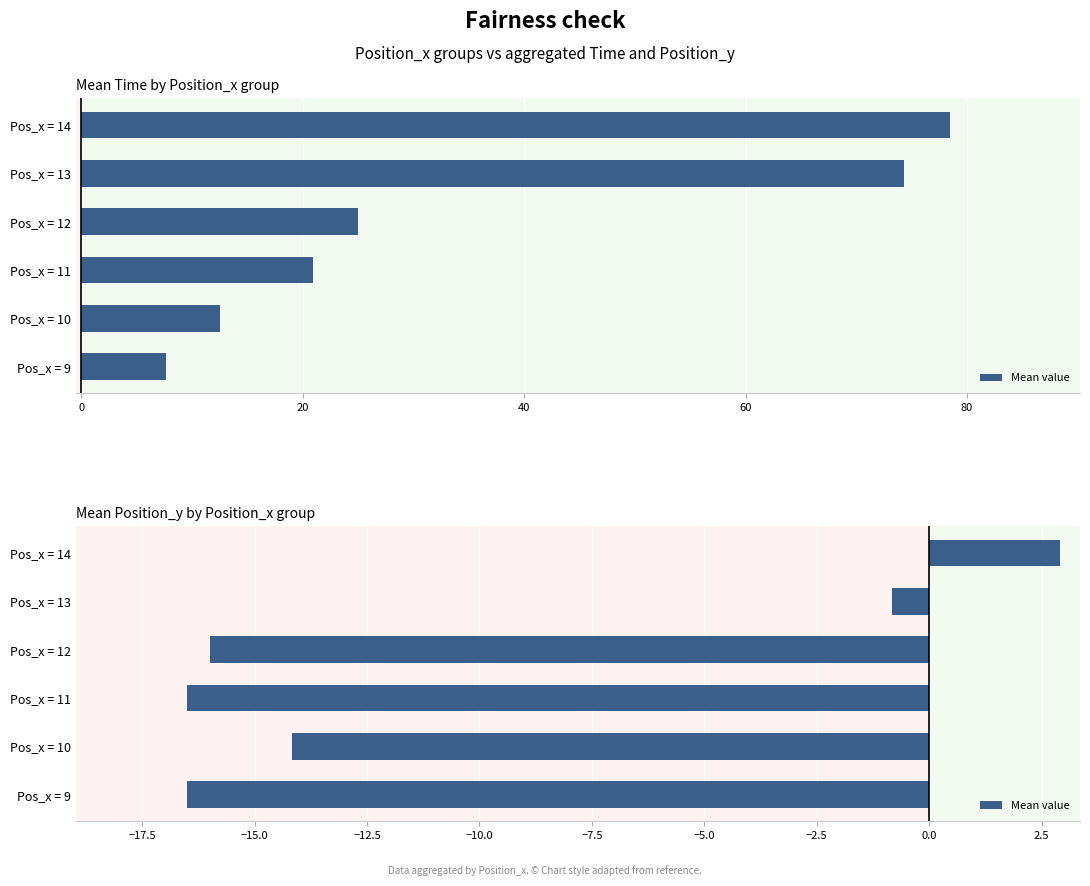

What is the smallest value displayed?

-16.5